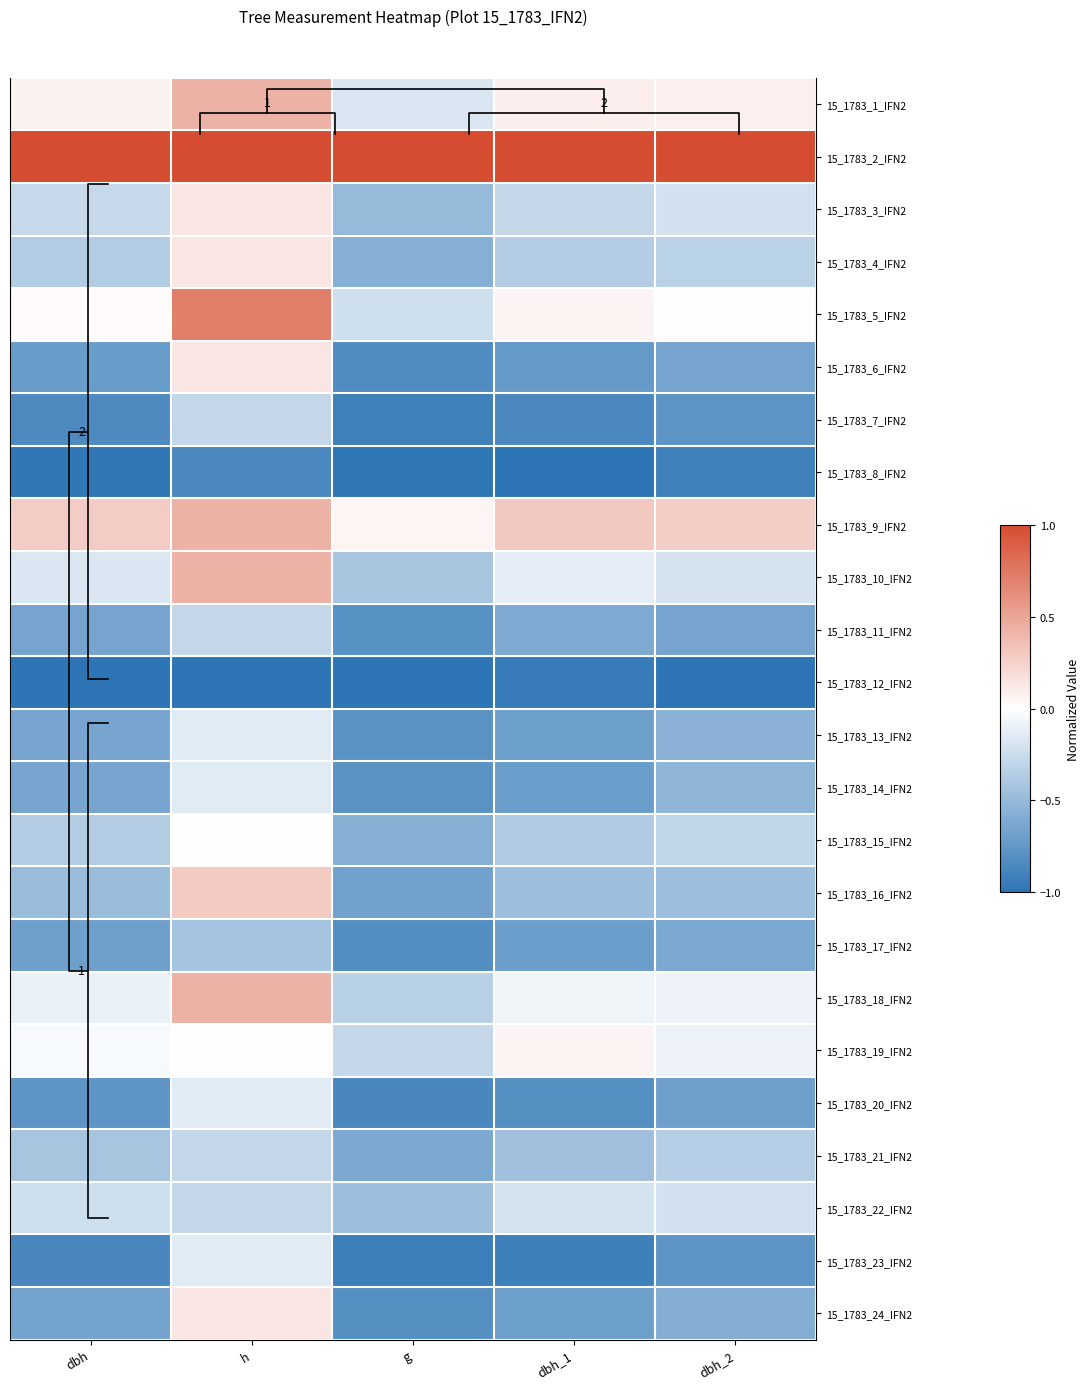

Rank the series by their maximum value, from highest to lowest.

15_1783_2_IFN2, 15_1783_5_IFN2, 15_1783_1_IFN2, 15_1783_9_IFN2, 15_1783_10_IFN2, 15_1783_18_IFN2, 15_1783_16_IFN2, 15_1783_3_IFN2, 15_1783_4_IFN2, 15_1783_6_IFN2, 15_1783_24_IFN2, 15_1783_19_IFN2, 15_1783_15_IFN2, 15_1783_13_IFN2, 15_1783_14_IFN2, 15_1783_20_IFN2, 15_1783_23_IFN2, 15_1783_22_IFN2, 15_1783_7_IFN2, 15_1783_11_IFN2, 15_1783_21_IFN2, 15_1783_17_IFN2, 15_1783_8_IFN2, 15_1783_12_IFN2